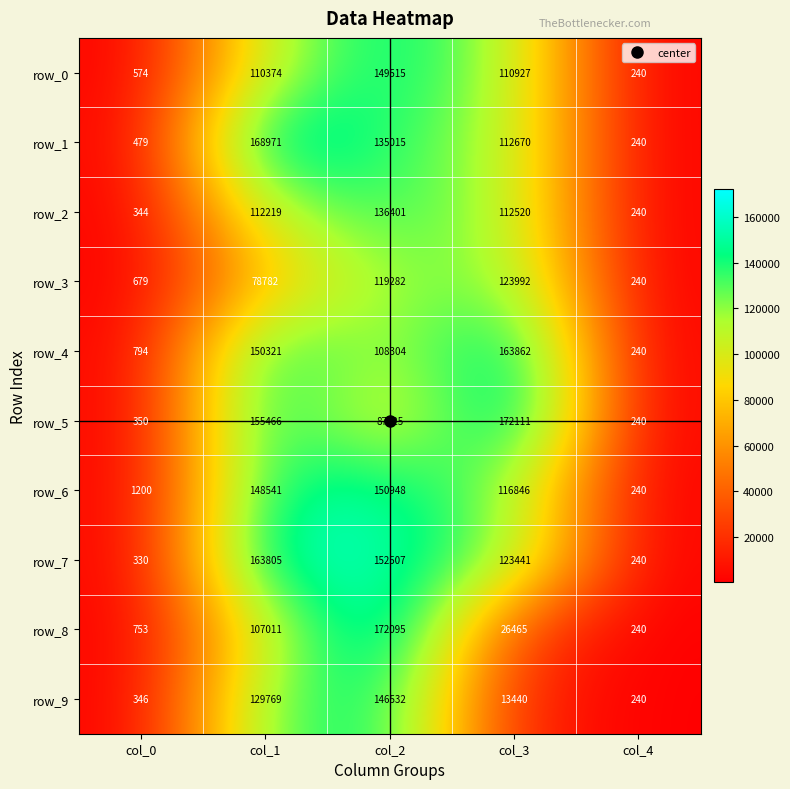

Reading left to right, transcribe all the data shown in this chart.

row_0: col_0=574	col_1=110374	col_2=149515	col_3=110927	col_4=240
row_1: col_0=479	col_1=168971	col_2=135015	col_3=112670	col_4=240
row_2: col_0=344	col_1=112219	col_2=136401	col_3=112520	col_4=240
row_3: col_0=679	col_1=78782	col_2=119282	col_3=123992	col_4=240
row_4: col_0=794	col_1=150321	col_2=108304	col_3=163862	col_4=240
row_5: col_0=350	col_1=155466	col_2=87625	col_3=172111	col_4=240
row_6: col_0=1200	col_1=148541	col_2=150948	col_3=116846	col_4=240
row_7: col_0=330	col_1=163805	col_2=152507	col_3=123441	col_4=240
row_8: col_0=753	col_1=107011	col_2=172095	col_3=26465	col_4=240
row_9: col_0=346	col_1=129769	col_2=146532	col_3=13440	col_4=240